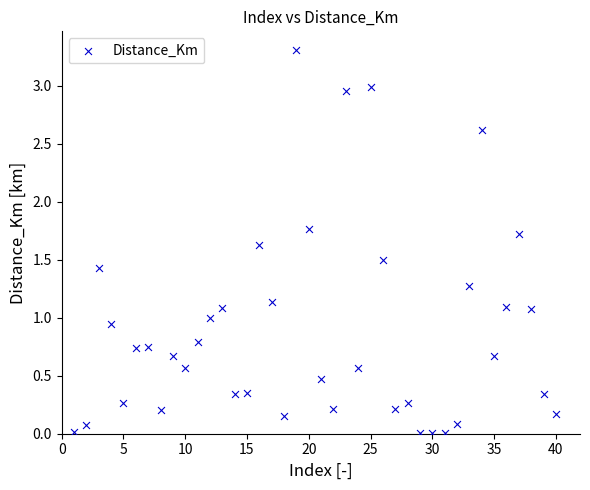

What is the range of X values (max minus min)?

39.0